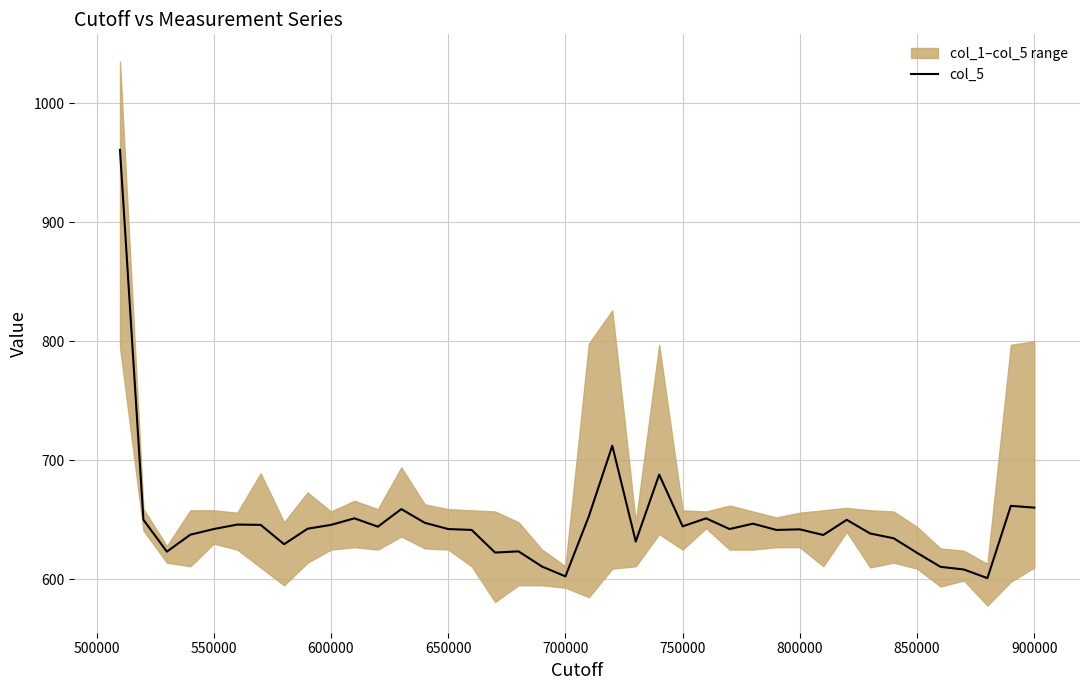

How many interior local peaks (higher than both neighbors) does the data have?

11